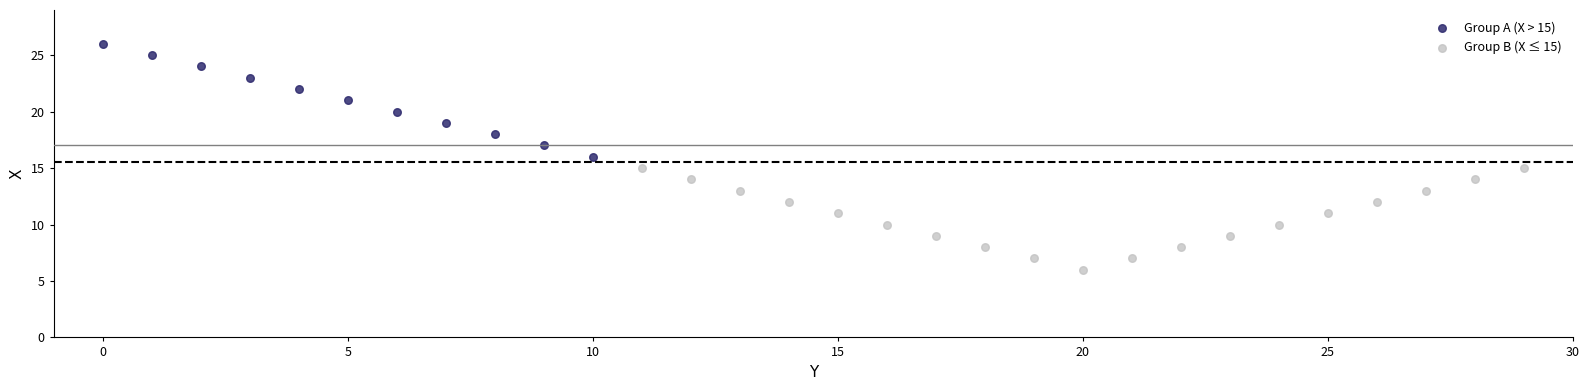

Which series contains the lowest Y value?

Group B (X ≤ 15)